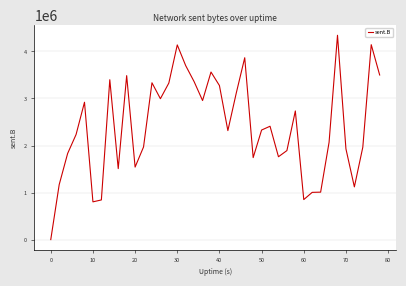

What is the difference between the maximum and minimum values?

4344166